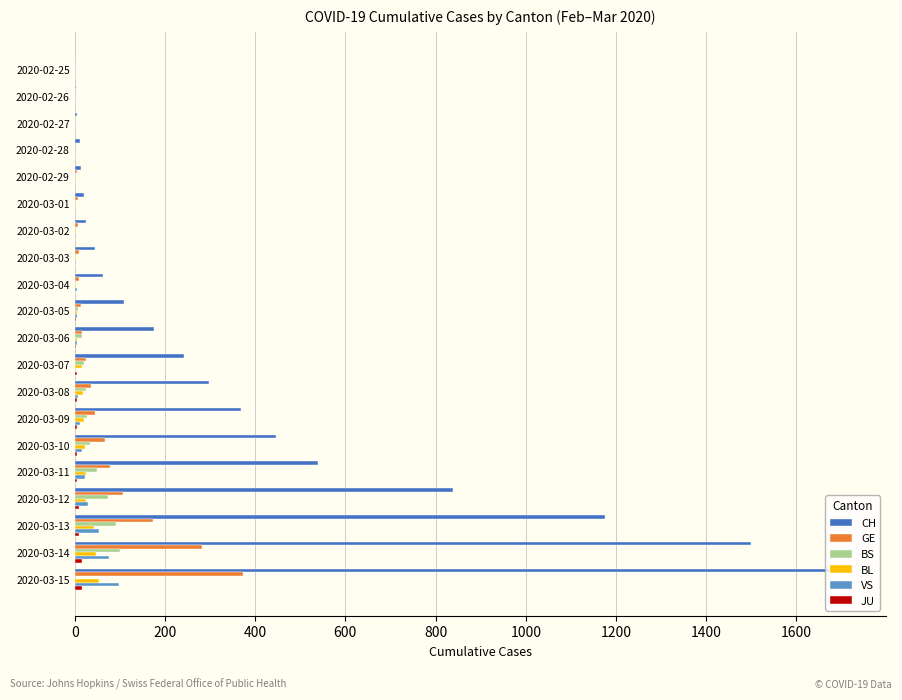

Which series changed the most between 2020-03-03 and 2020-03-10?

CH